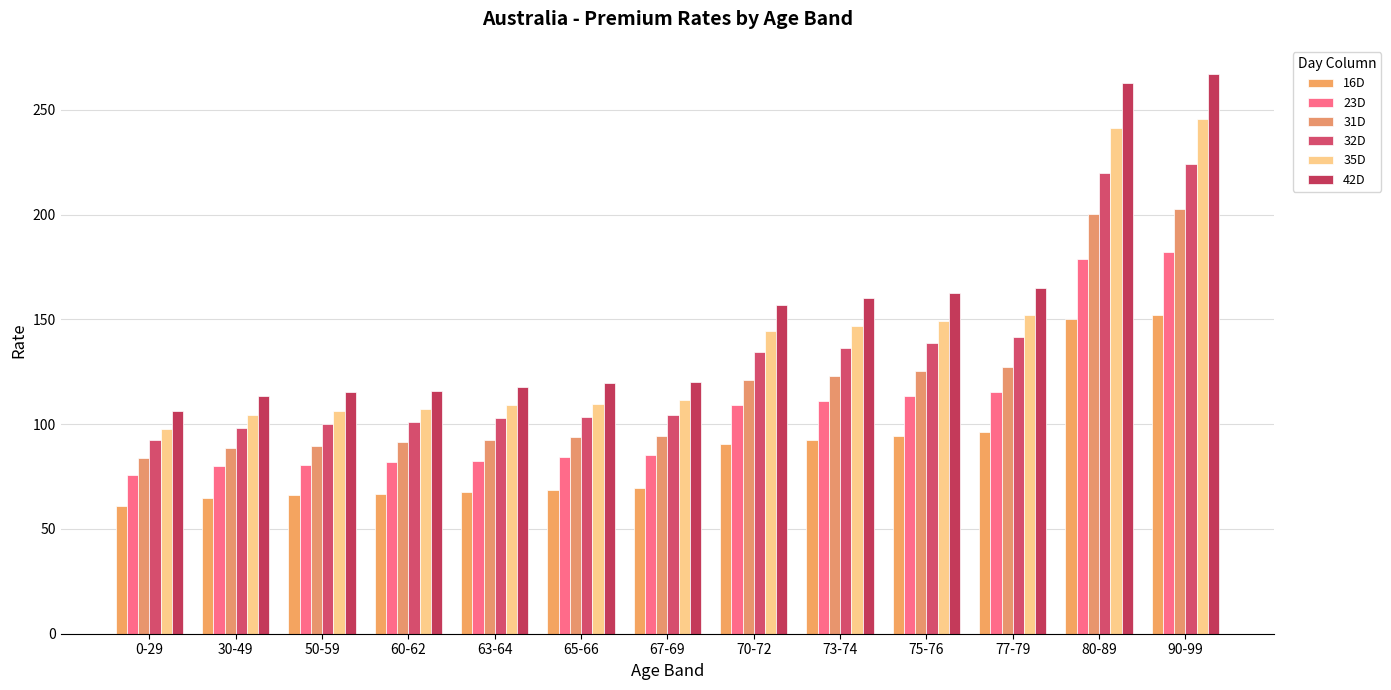

What is the maximum value shown in the chart?

267.1